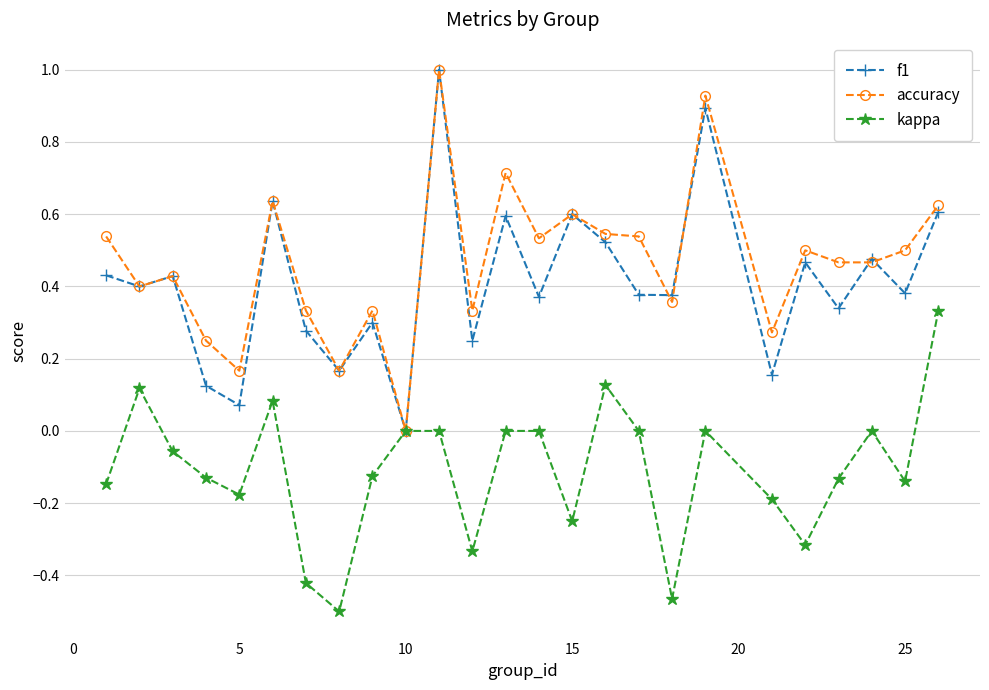

What is the maximum value shown in the chart?

1.0